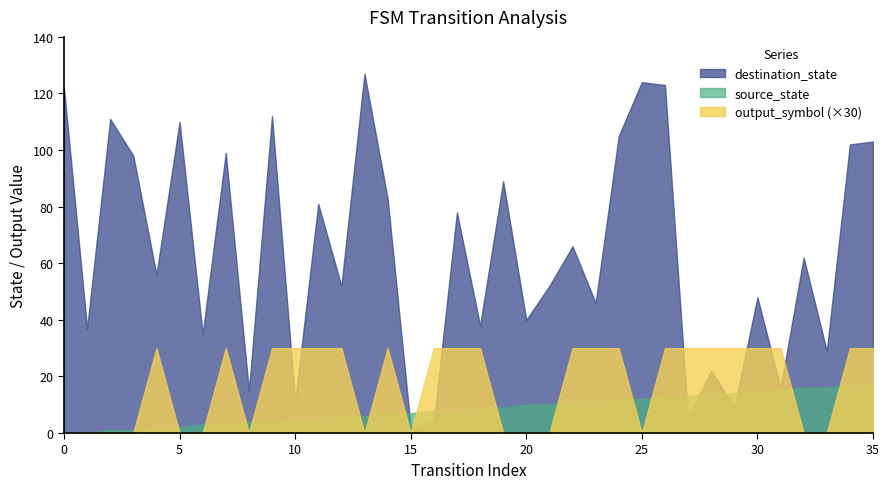

How many values in the destination_state series exceed 62?

17